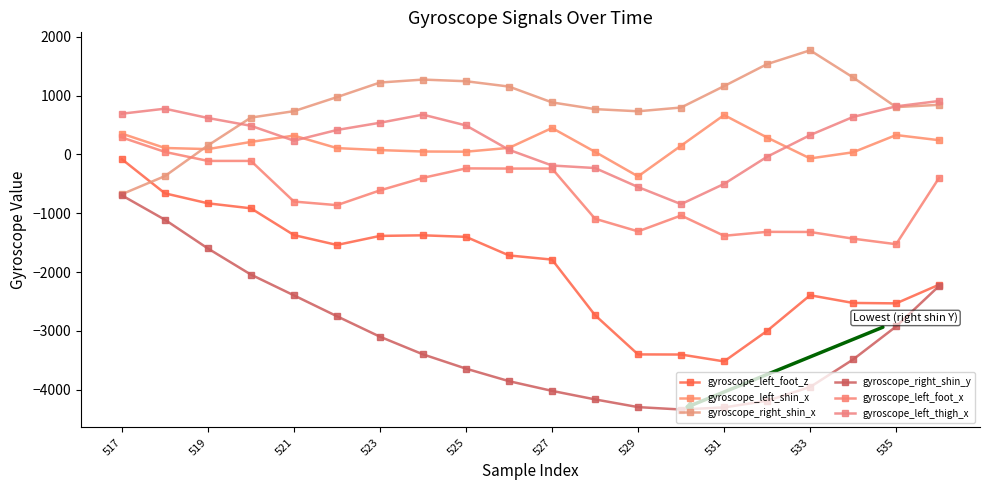

How many values in the gyroscope_left_foot_x series exceed -612?

9